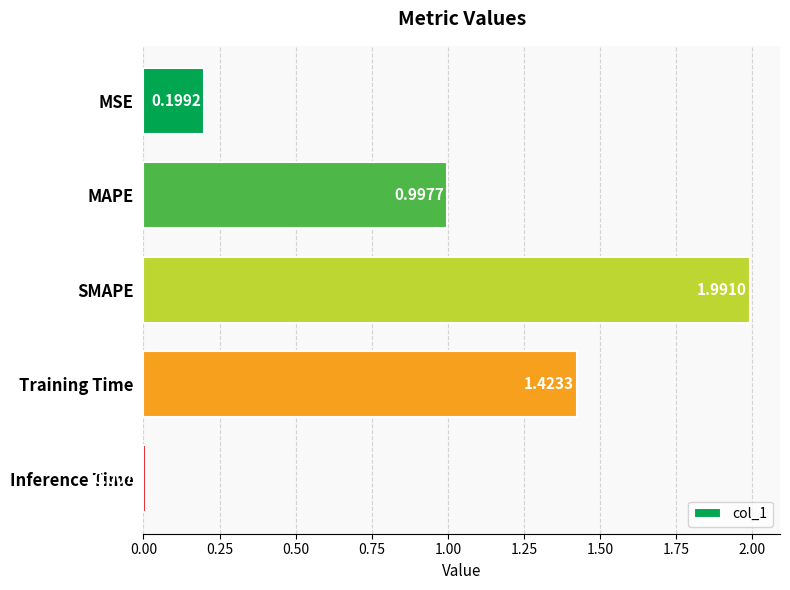

Are the bars horizontal?

Yes